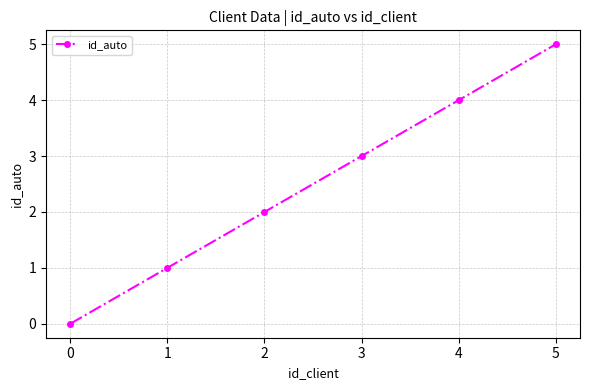

The chart shows a value of 0 at 0. True or false?

True